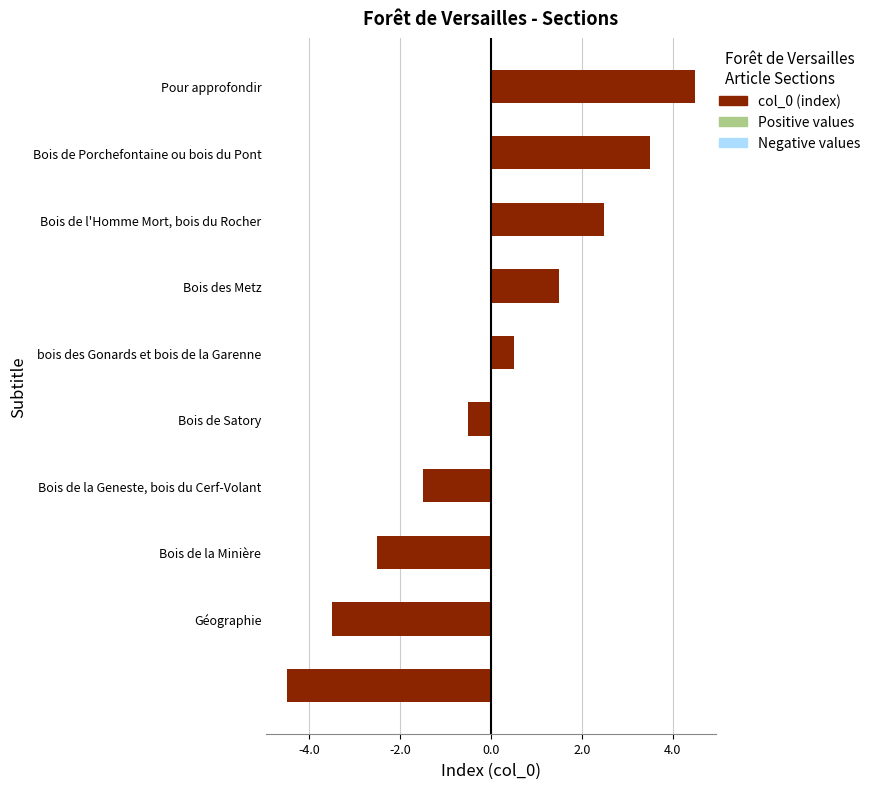

What is the difference between the maximum and minimum values?

9.0